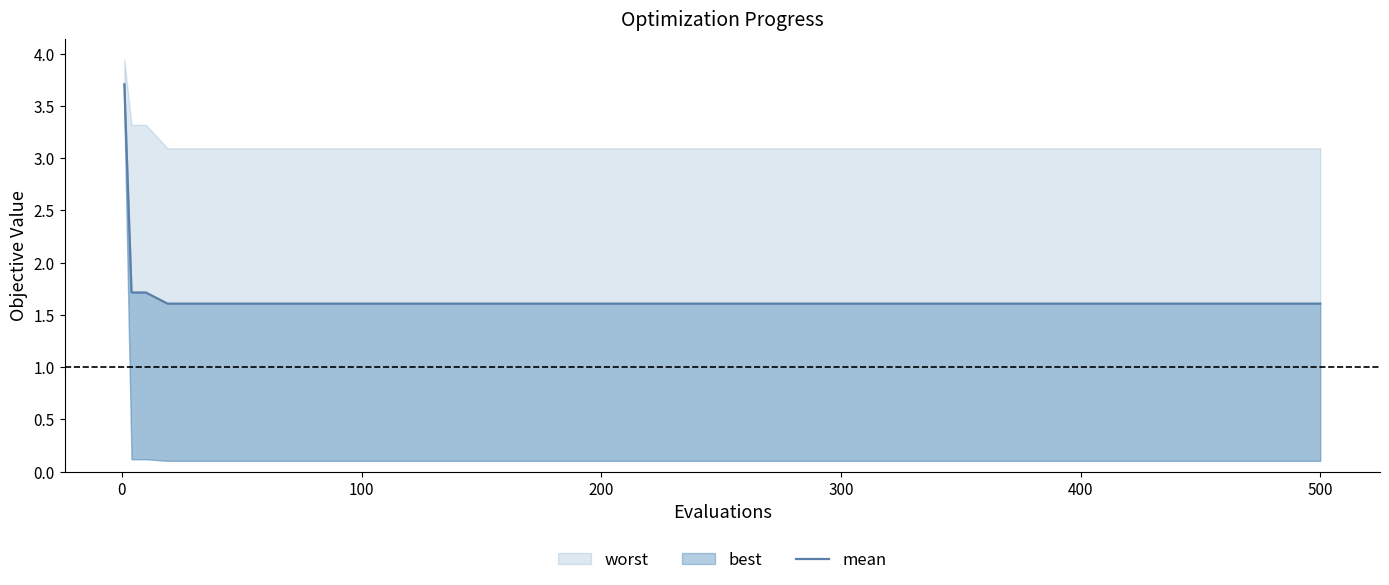

True or false: there are more than 0 points higher than both neighbors.

False